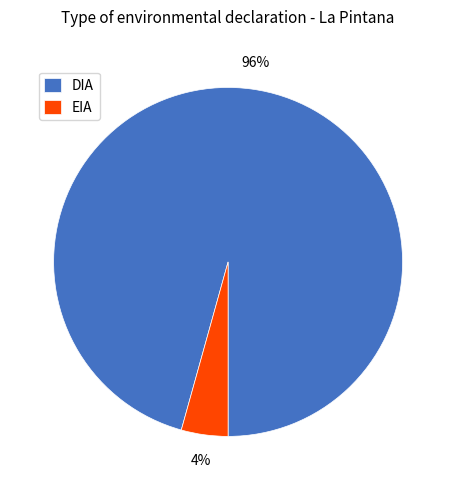

To the nearest percent, what is the average slice percentage?

50%